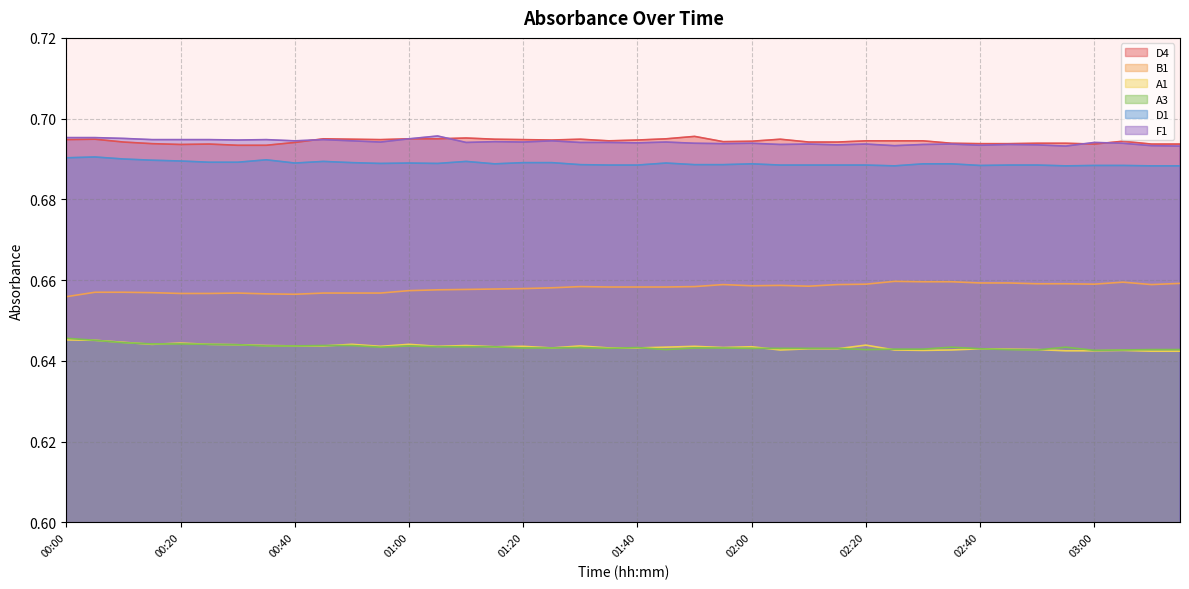

How many interior local valleys does the F1 series have?

12